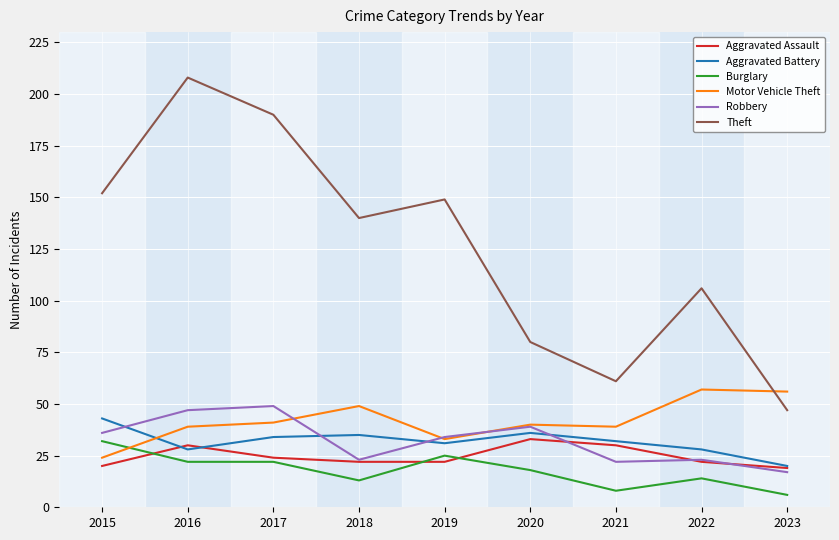

At which category is the sum across all series the highest?

2016